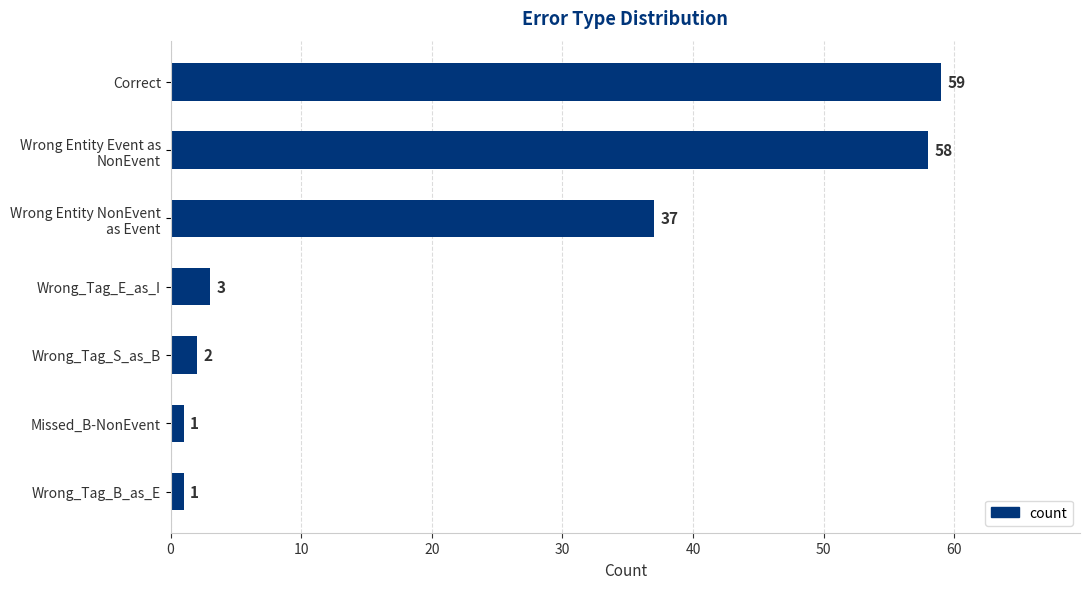

What is the average value?

23